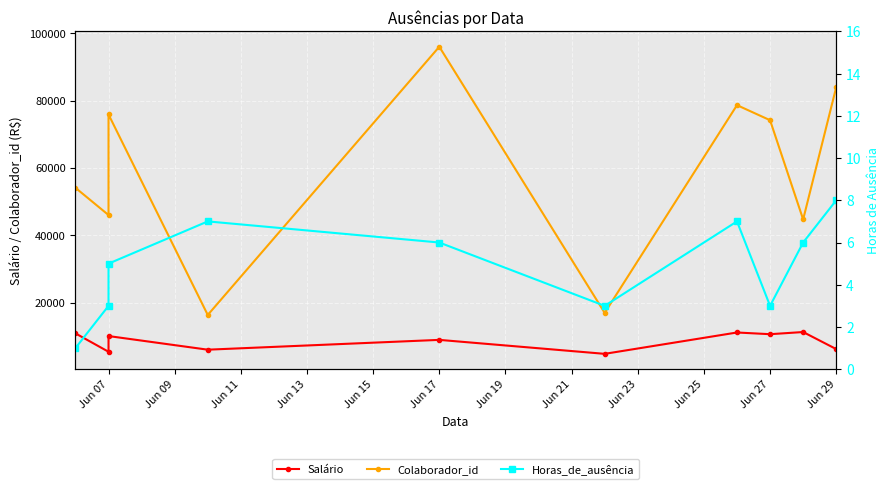

How many values in the Colaborador_id series exceed 74166?

4